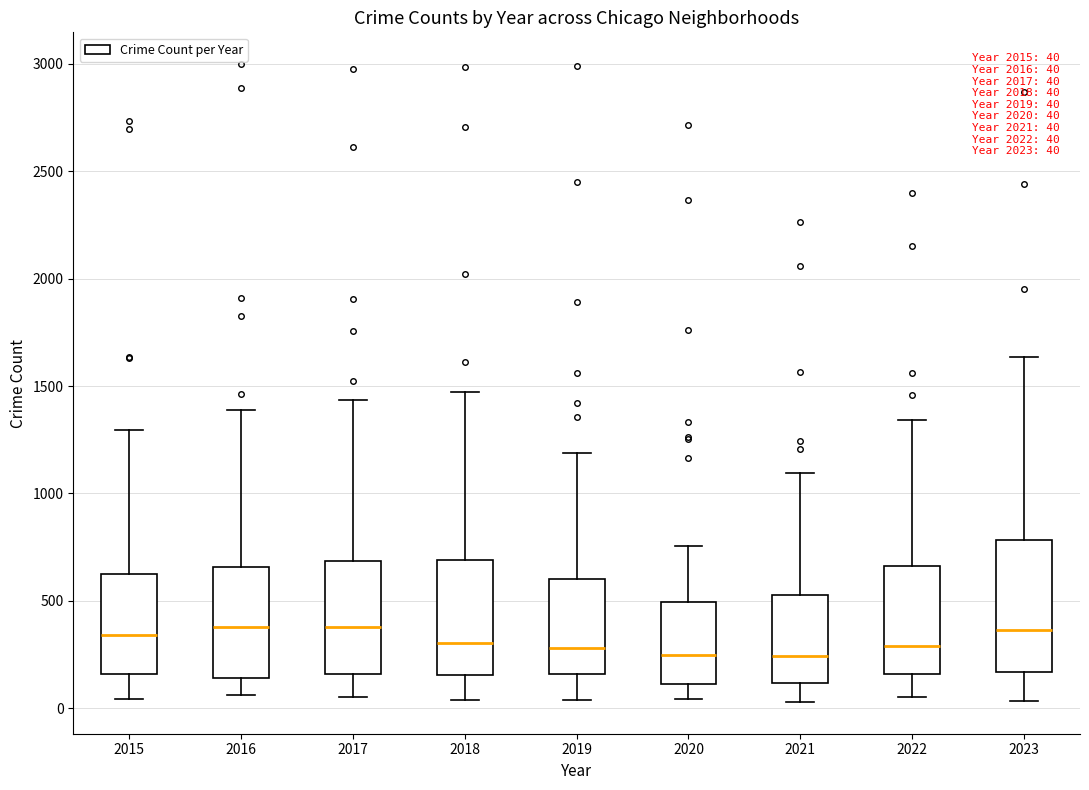

Comparing the boxes themselves (not the whiskers), which one is the tallest?

2023